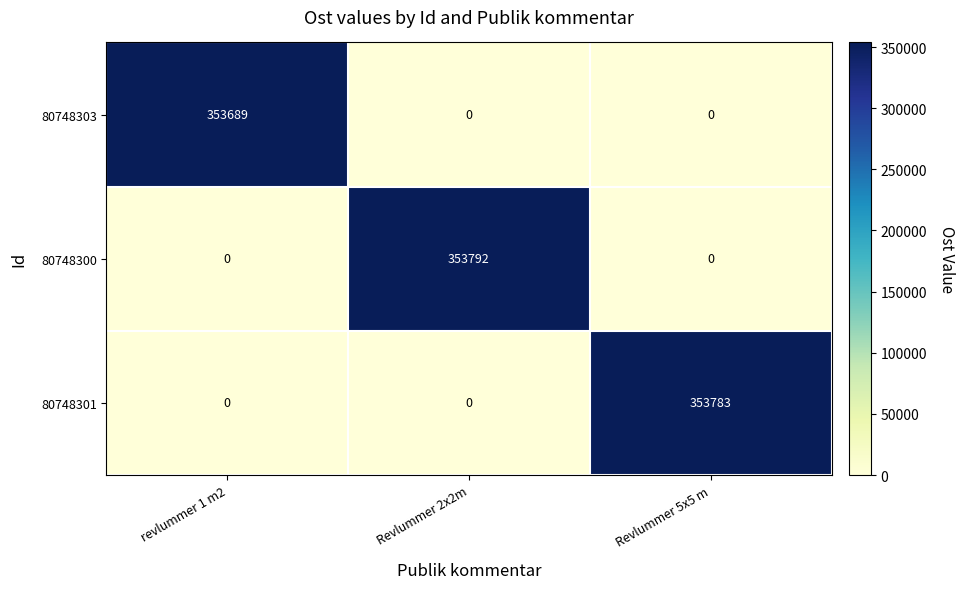

How many values in 80748300 are above zero?

1